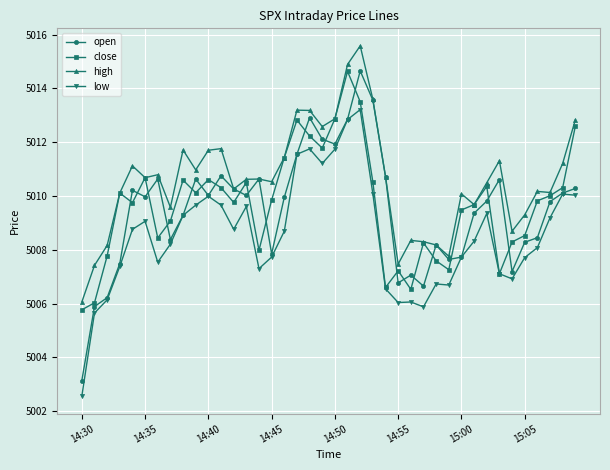

What is the lowest value of the open series?

5003.1